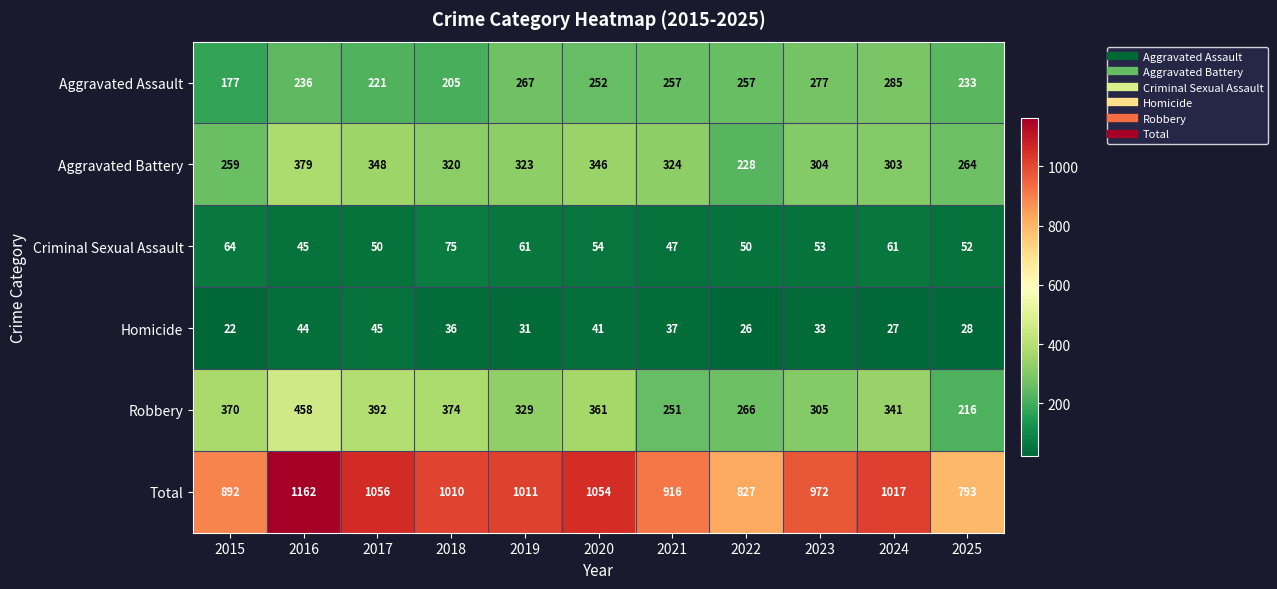

Is it true that Criminal Sexual Assault equals 50 at 2022?

True